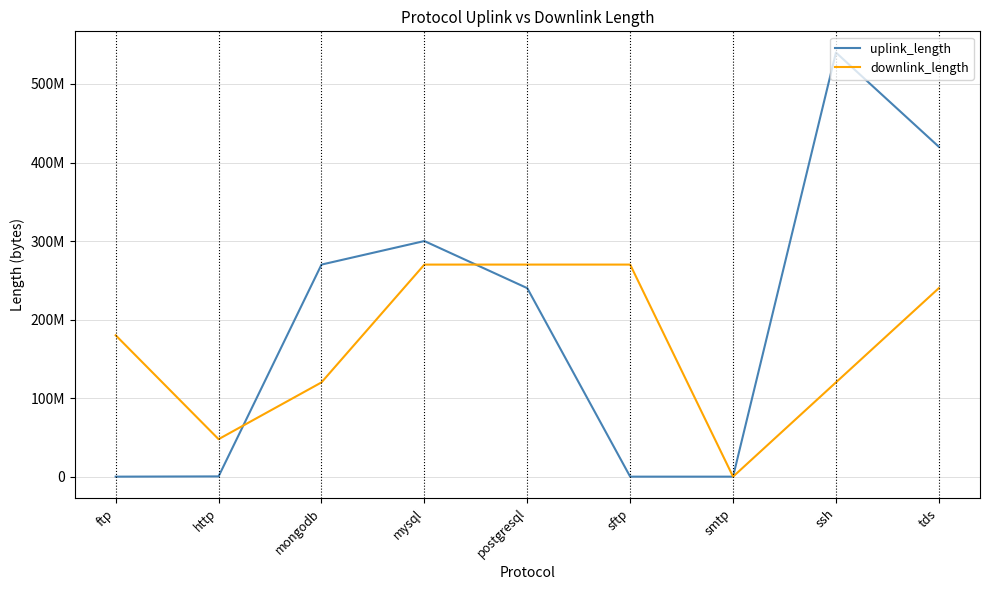

Does the chart display data point markers on the line(s)?

No